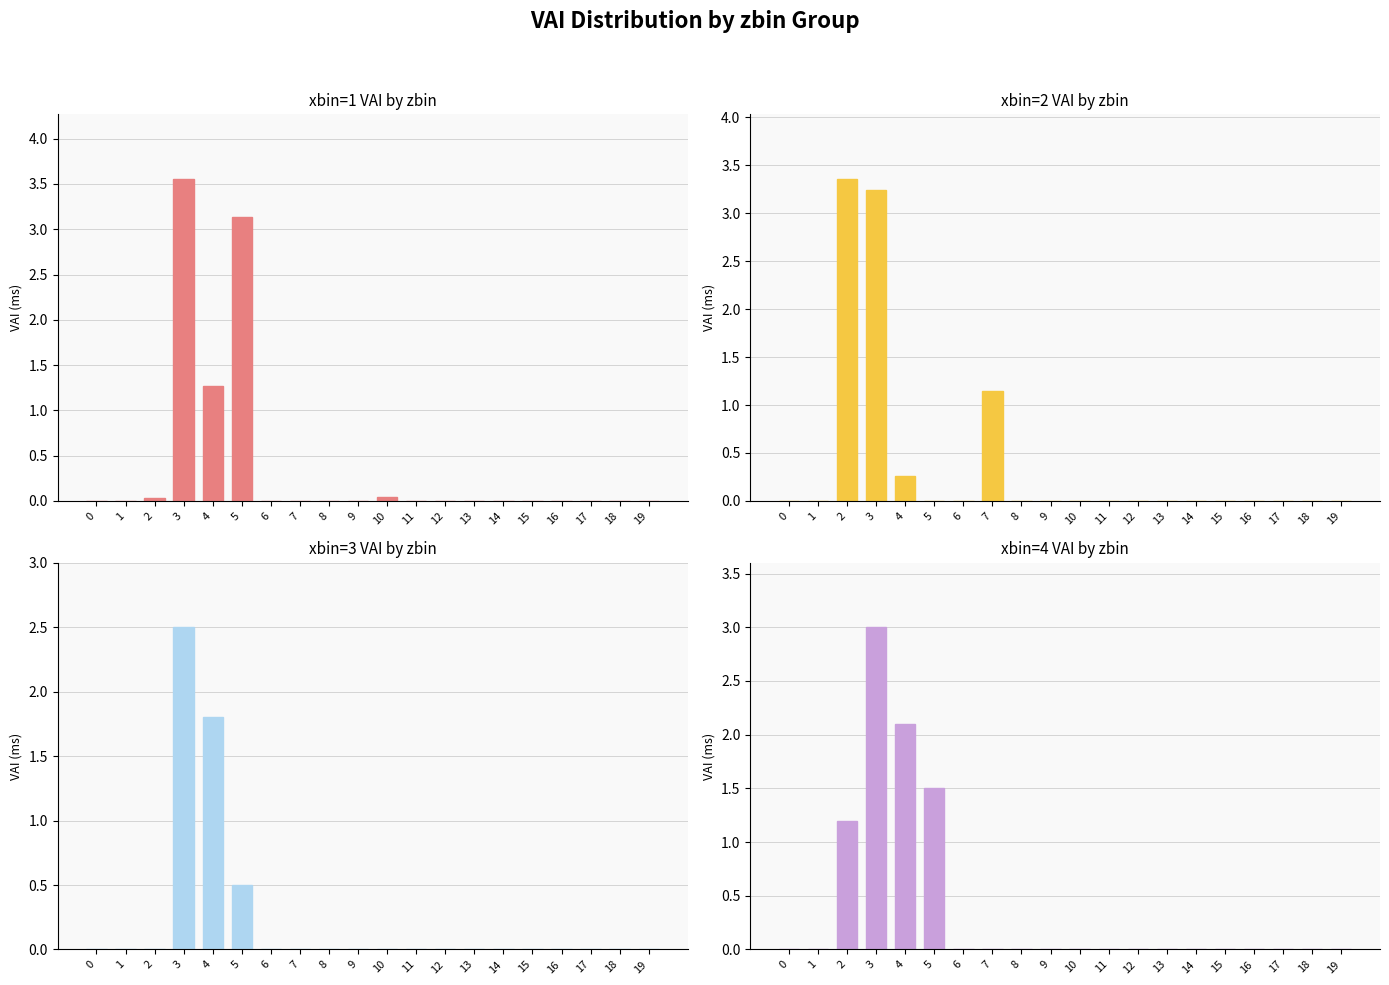

Where is xbin_4 nearest to the value 1?

2